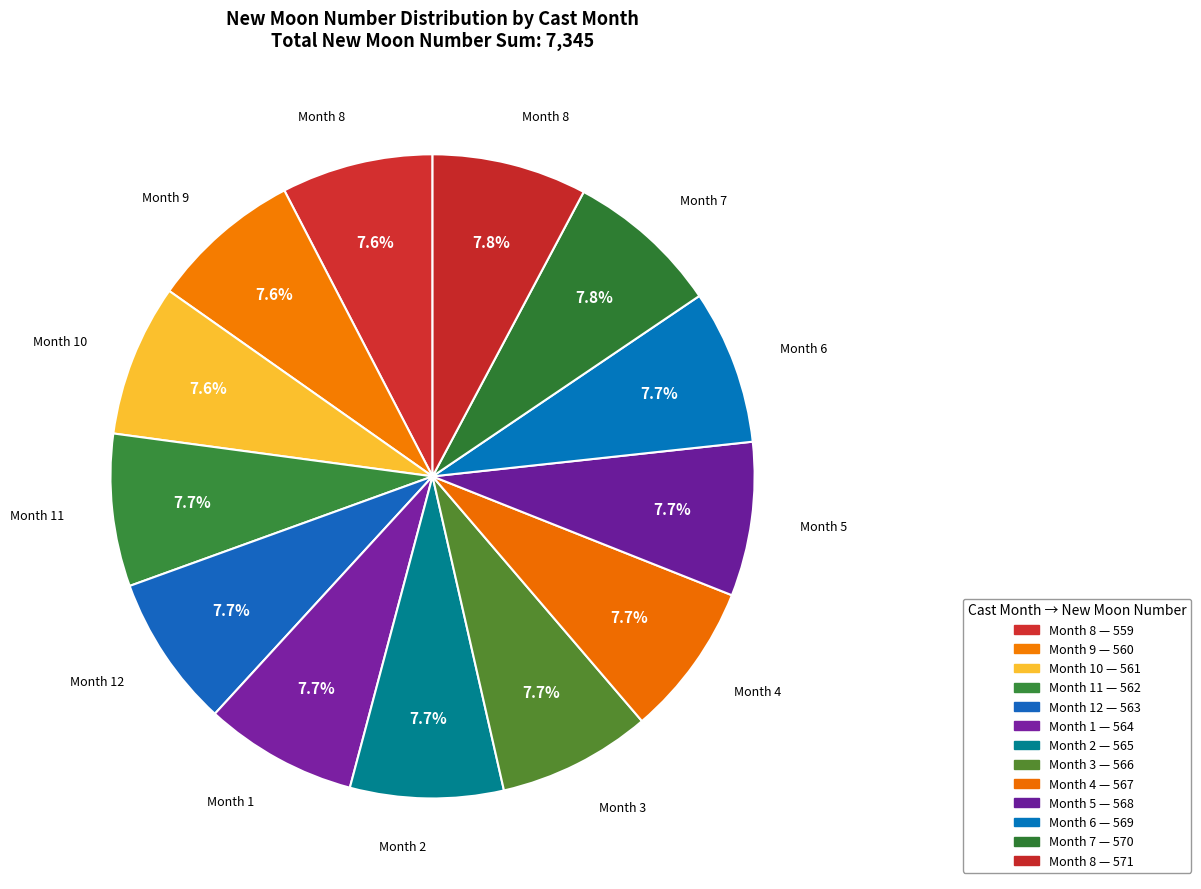

Count the number of slices in the pie.

13